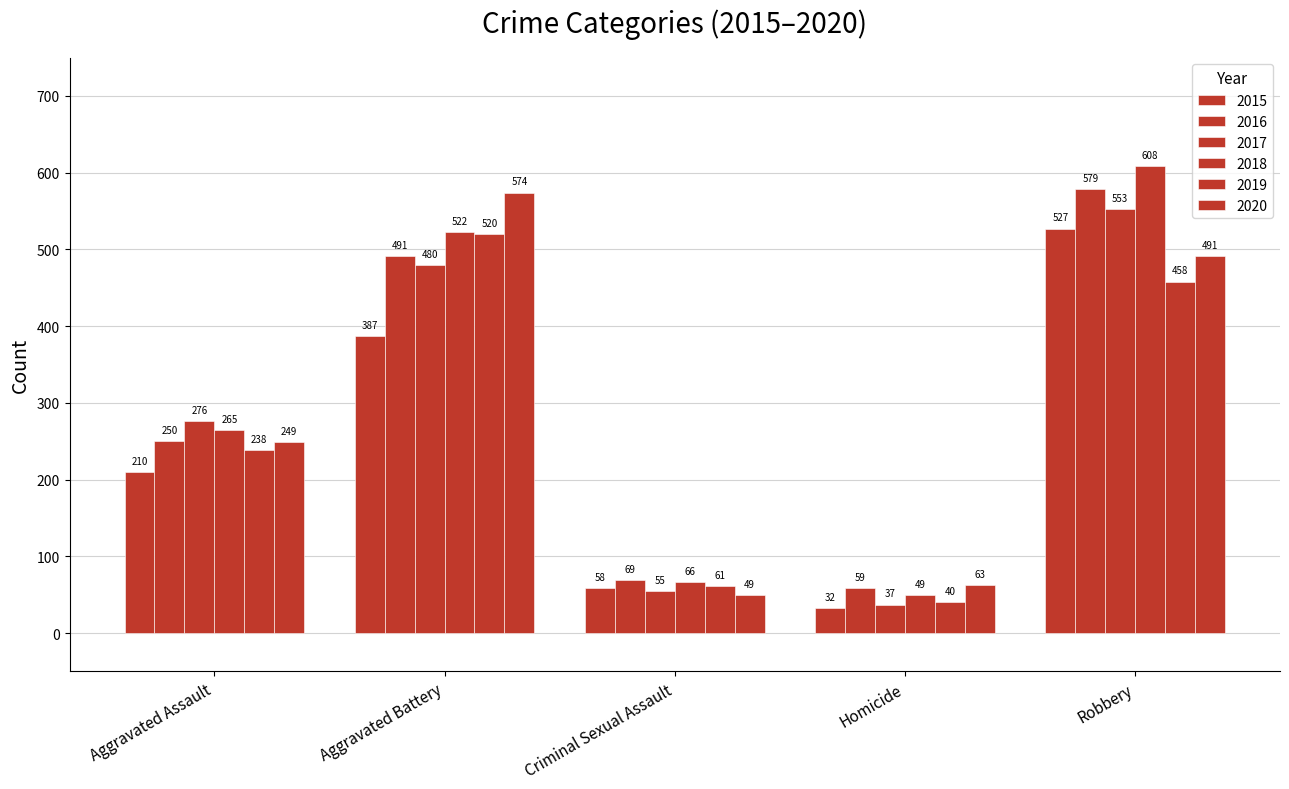

Reading left to right, what are all the values shown in this chart?

2015: Aggravated Assault=210	Aggravated Battery=387	Criminal Sexual Assault=58	Homicide=32	Robbery=527
2016: Aggravated Assault=250	Aggravated Battery=491	Criminal Sexual Assault=69	Homicide=59	Robbery=579
2017: Aggravated Assault=276	Aggravated Battery=480	Criminal Sexual Assault=55	Homicide=37	Robbery=553
2018: Aggravated Assault=265	Aggravated Battery=522	Criminal Sexual Assault=66	Homicide=49	Robbery=608
2019: Aggravated Assault=238	Aggravated Battery=520	Criminal Sexual Assault=61	Homicide=40	Robbery=458
2020: Aggravated Assault=249	Aggravated Battery=574	Criminal Sexual Assault=49	Homicide=63	Robbery=491